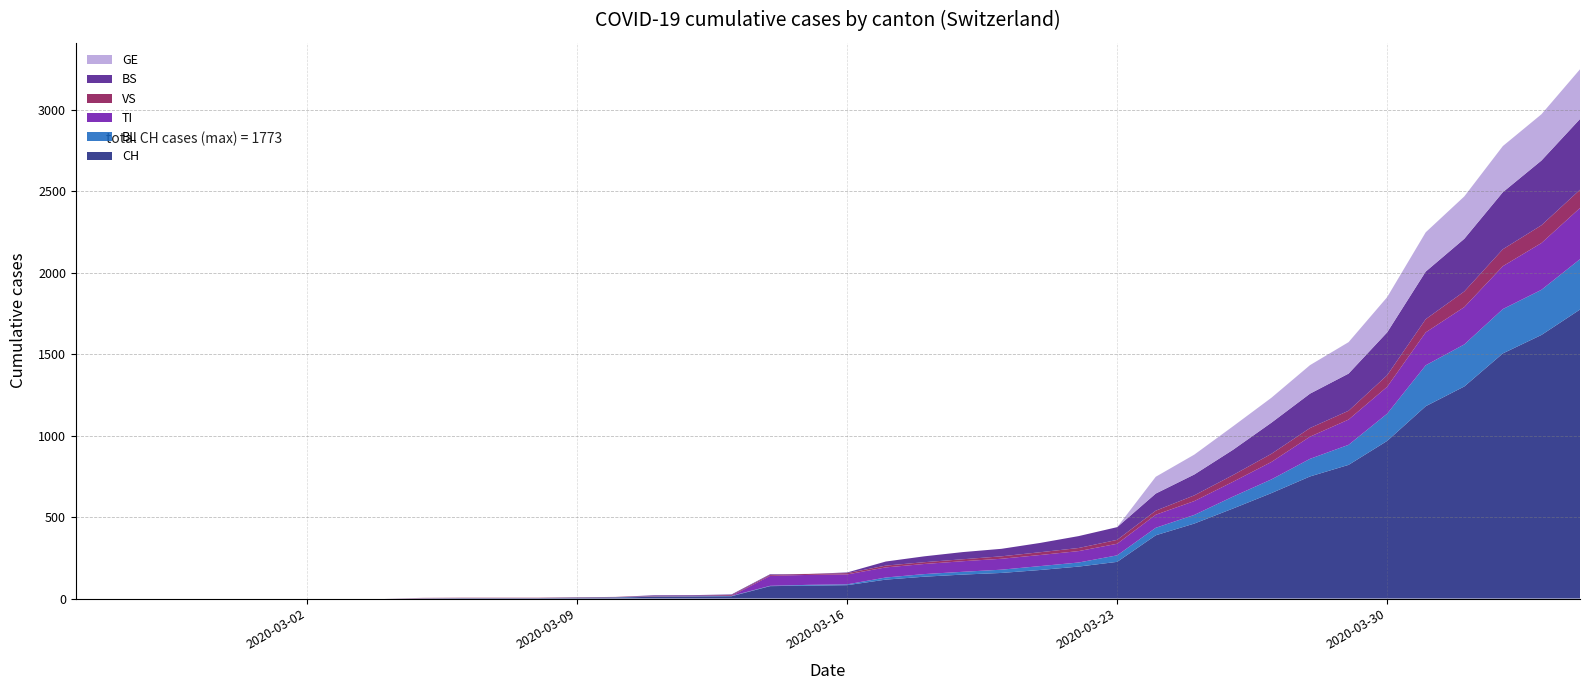

Reading left to right, transcribe all the data shown in this chart.

CH: 0=0	1=0	2=0	3=0	4=0	5=0	6=0	7=0	8=0	9=2	10=3	11=3	12=3	13=5	14=6	15=11	16=12	17=14	18=76	19=79	20=82	21=116	22=134	23=147	24=157	25=175	26=196	27=225	28=388	29=460	30=552	31=647	32=749	33=820	34=967	35=1180	36=1301	37=1504	38=1617	39=1773
BL: 0=0	1=0	2=0	3=0	4=0	5=0	6=0	7=0	8=0	9=0	10=0	11=0	12=0	13=1	14=2	15=2	16=2	17=2	18=2	19=5	20=5	21=13	22=16	23=17	24=20	25=24	26=25	27=40	28=46	29=53	30=73	31=84	32=108	33=123	34=167	35=251	36=258	37=272	38=277	39=309
TI: 0=0	1=0	2=0	3=0	4=0	5=0	6=0	7=0	8=0	9=0	10=0	11=0	12=0	13=0	14=0	15=0	16=0	17=0	18=61	19=61	20=61	21=62	22=62	23=65	24=67	25=68	26=70	27=71	28=80	29=85	30=91	31=107	32=136	33=155	34=165	35=202	36=229	37=263	38=287	39=314
VS: 0=0	1=0	2=0	3=0	4=0	5=0	6=0	7=0	8=0	9=2	10=2	11=2	12=2	13=2	14=2	15=3	16=3	17=5	18=6	19=6	20=8	21=11	22=11	23=12	24=15	25=17	26=19	27=24	28=25	29=35	30=41	31=50	32=53	33=54	34=71	35=81	36=96	37=104	38=109	39=112
BS: 0=0	1=0	2=0	3=0	4=0	5=0	6=0	7=0	8=0	9=0	10=0	11=0	12=0	13=0	14=0	15=4	16=4	17=4	18=4	19=0	20=4	21=25	22=36	23=44	24=46	25=57	26=73	27=78	28=105	29=128	30=155	31=191	32=211	33=228	34=263	35=292	36=323	37=350	38=397	39=434
GE: 0=0	1=0	2=0	3=0	4=0	5=0	6=0	7=0	8=0	9=0	10=0	11=0	12=0	13=0	14=0	15=0	16=0	17=0	18=0	19=0	20=0	21=0	22=0	23=0	24=0	25=0	26=0	27=0	28=103	29=122	30=144	31=153	32=175	33=193	34=216	35=241	36=260	37=283	38=284	39=305